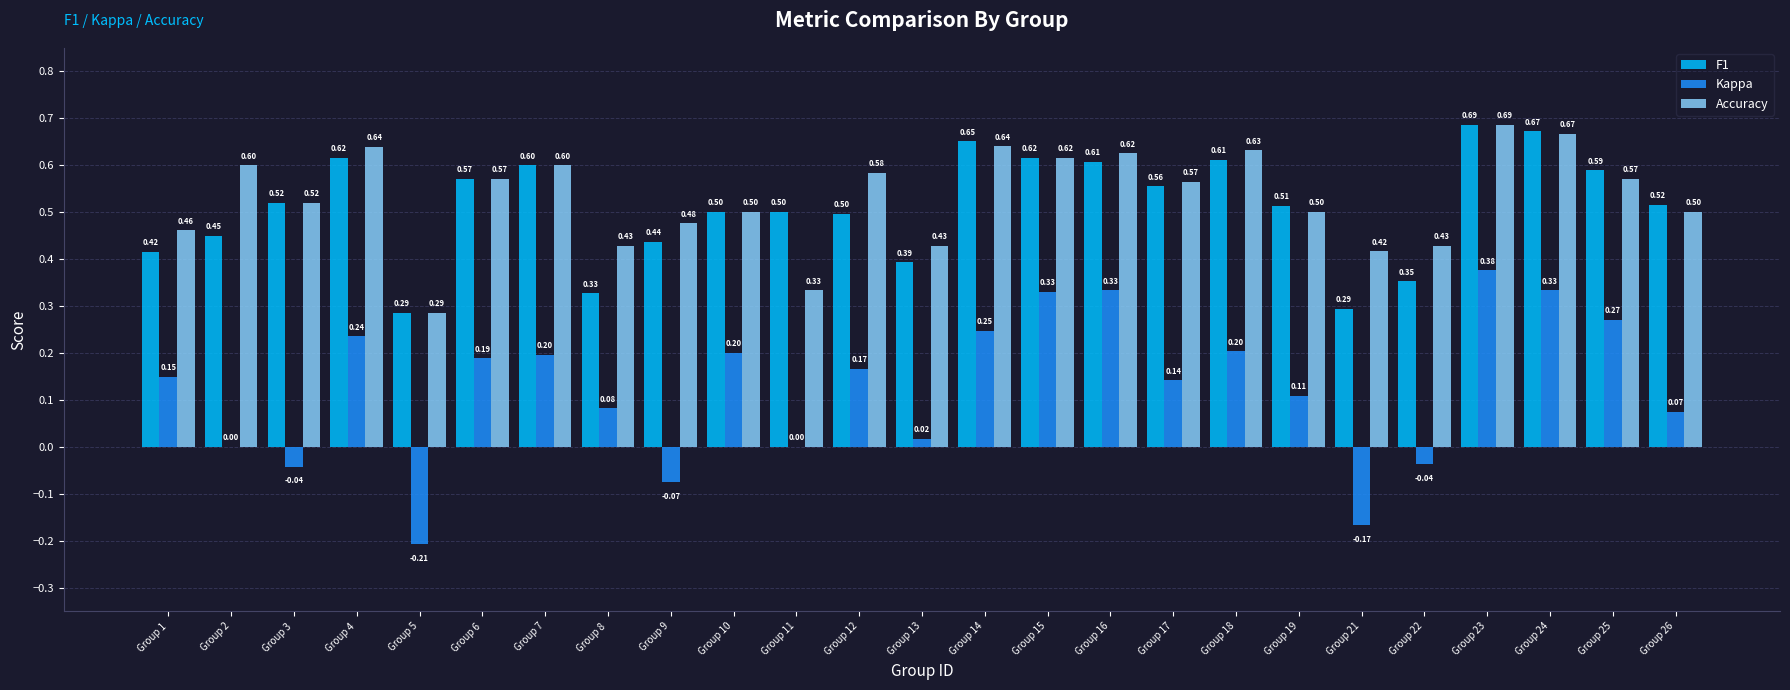

At which category is the sum across all series the highest?

Group 23